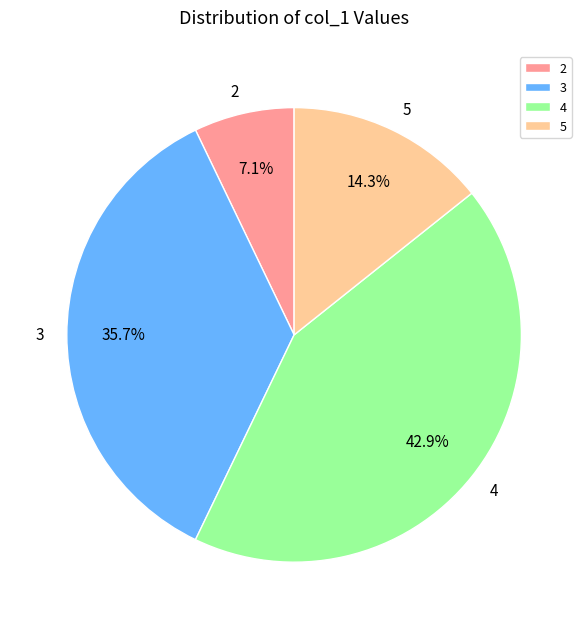

Which slice is the smallest?

2